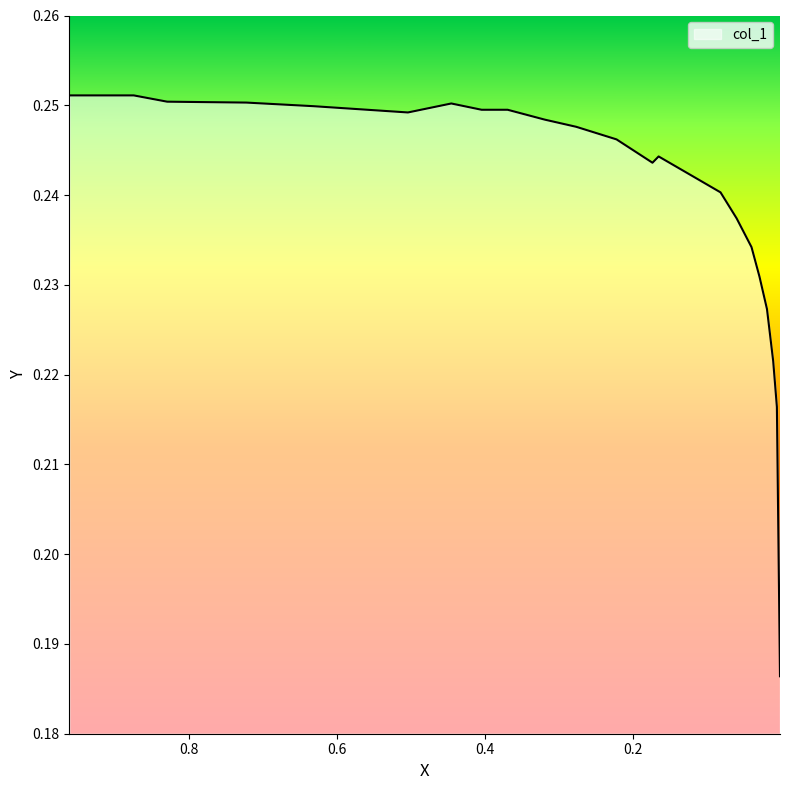

What is the label of the 10th point from the left?

0.3188